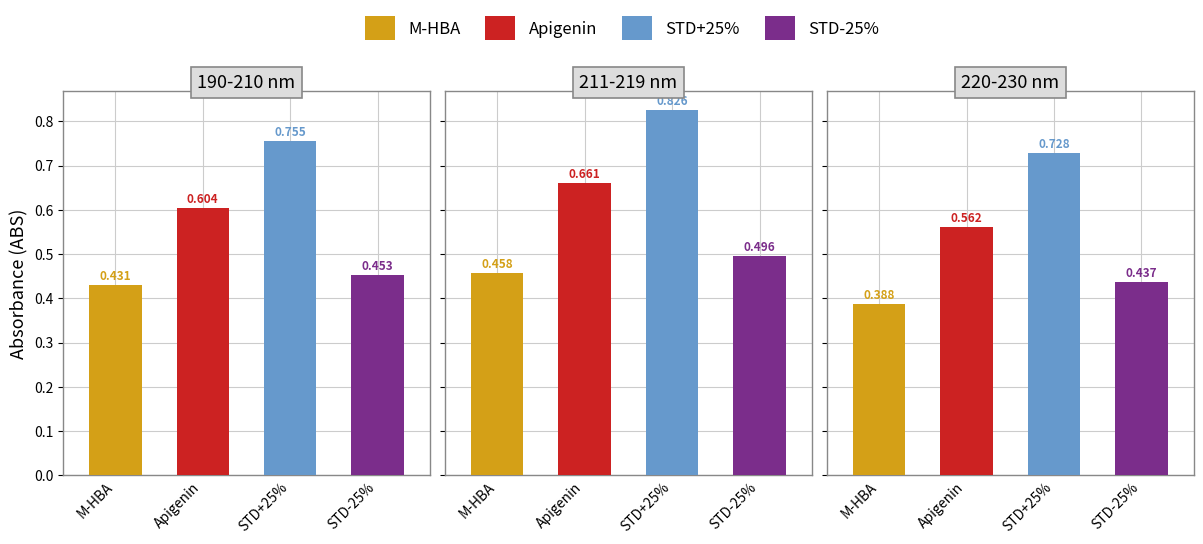

Reading left to right, extract all data points from this chart.

M-HBA: 0.4	0.5	0.4
Apigenin: 0.6	0.7	0.6
STD+25%: 0.8	0.8	0.7
STD-25%: 0.5	0.5	0.4